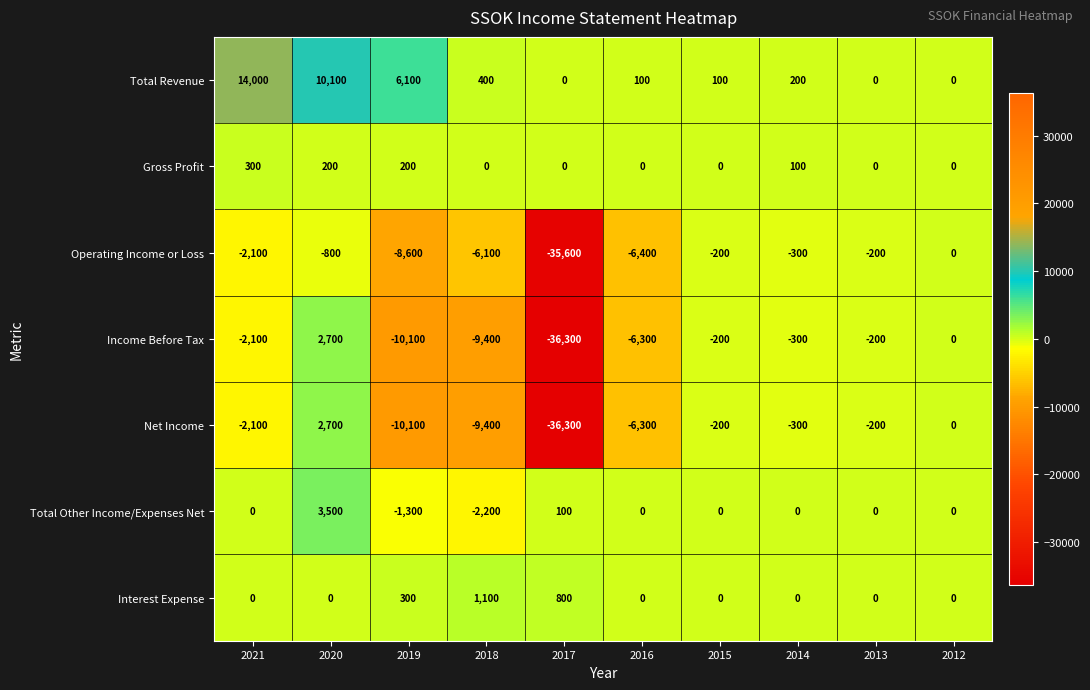

The Total Revenue series shows 80 at 2014. True or false?

False